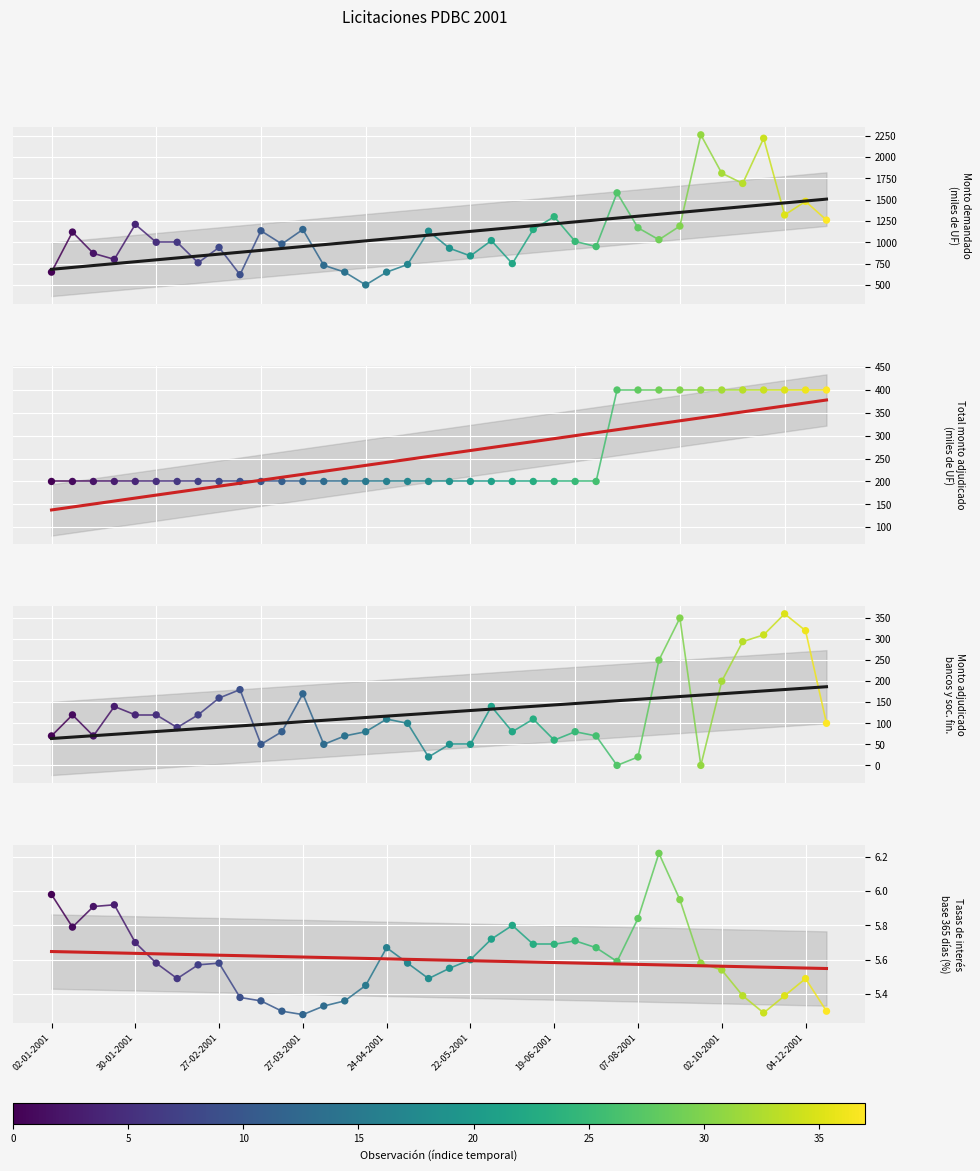

Is the value of Monto adjudicado bancos y soc. fin. at 17-07-2001 greater than the value of Monto demandado (miles de UF) at 17-07-2001?

No